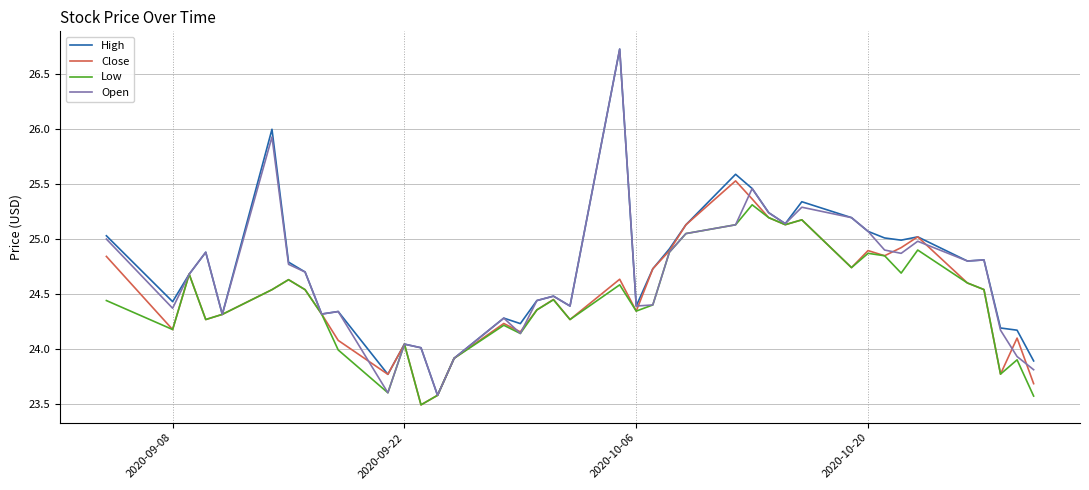

What is the highest value of the High series?

26.7